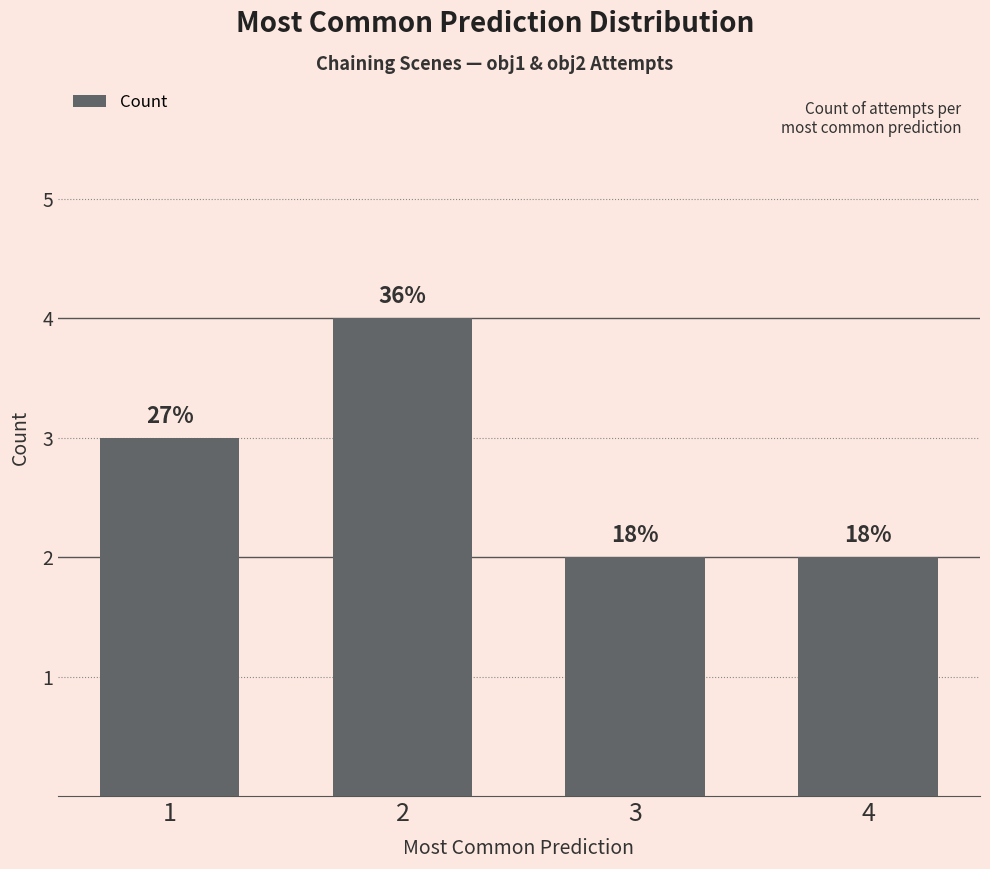

Reading left to right, what are all the values shown in this chart?

1=3	2=4	3=2	4=2